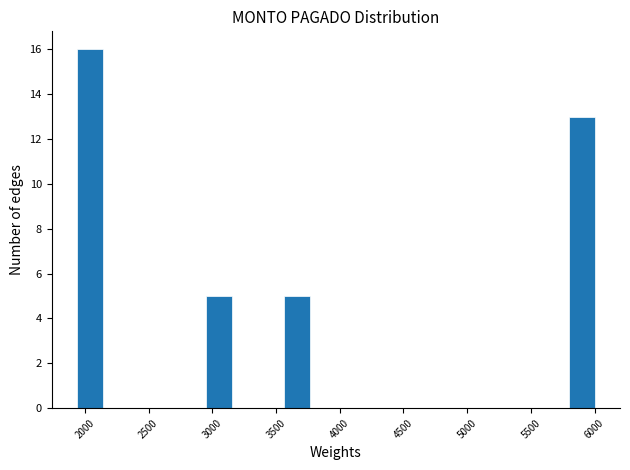

Reading left to right, list every bar in this chart as the range it spans on the x-axis followed by its height. Neither the bar edges nor the heights are printed on the chart, so give them approximately, as read against the axes.

1950 to 2150: 16
2150 to 2350: 0
2350 to 2550: 0
2550 to 2750: 0
2750 to 2950: 0
2950 to 3150: 5
3150 to 3350: 0
3350 to 3550: 0
3550 to 3750: 5
3750 to 3950: 0
3950 to 4150: 0
4150 to 4400: 0
4400 to 4600: 0
4600 to 4800: 0
4800 to 5000: 0
5000 to 5200: 0
5200 to 5400: 0
5400 to 5600: 0
5600 to 5800: 0
5800 to 6000: 13